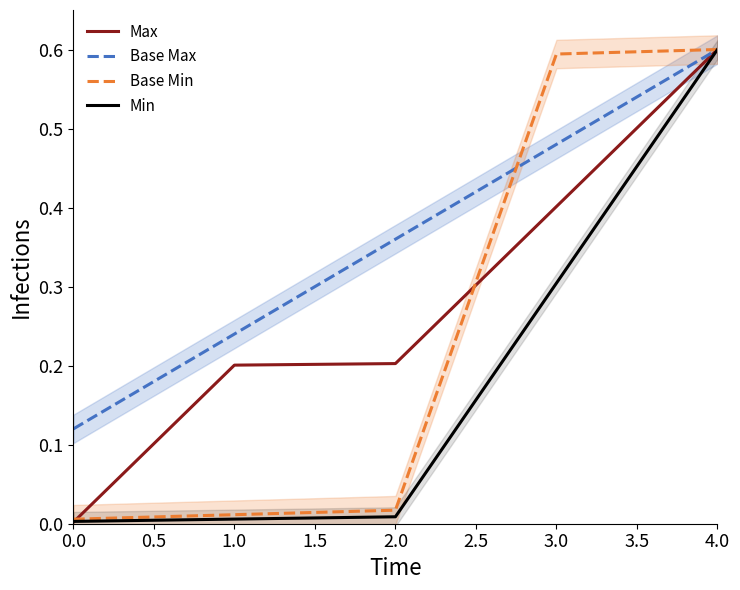

The Base Min series shows 0.9 at 3.0. True or false?

False